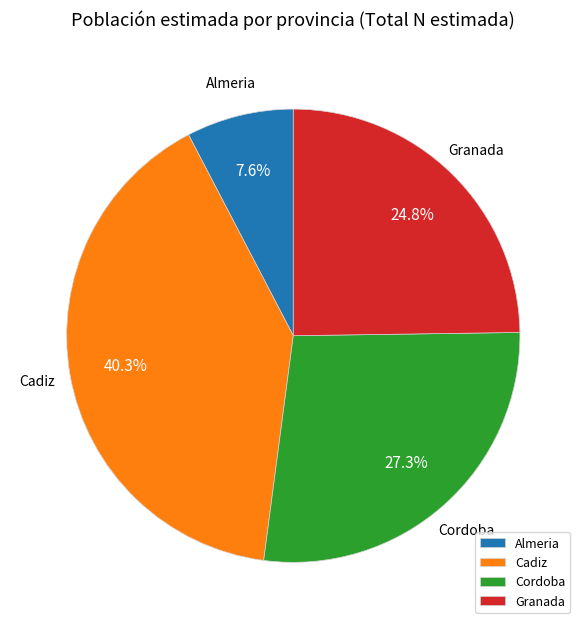

What percentage do Cordoba and Granada together represent?

52.1%